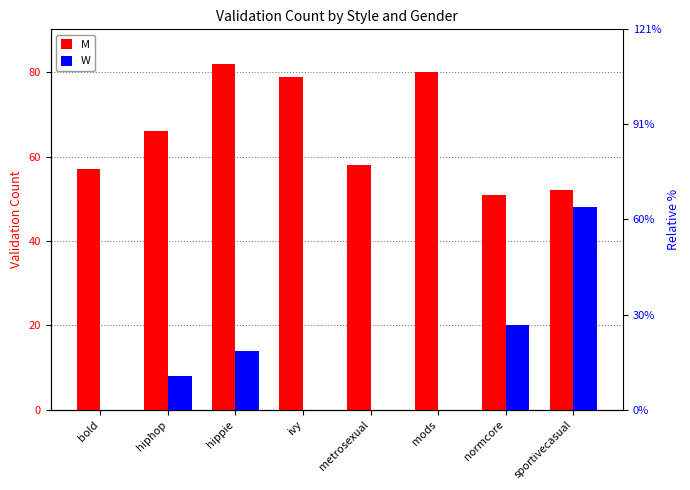

What are all the series names shown in the legend?

M, W